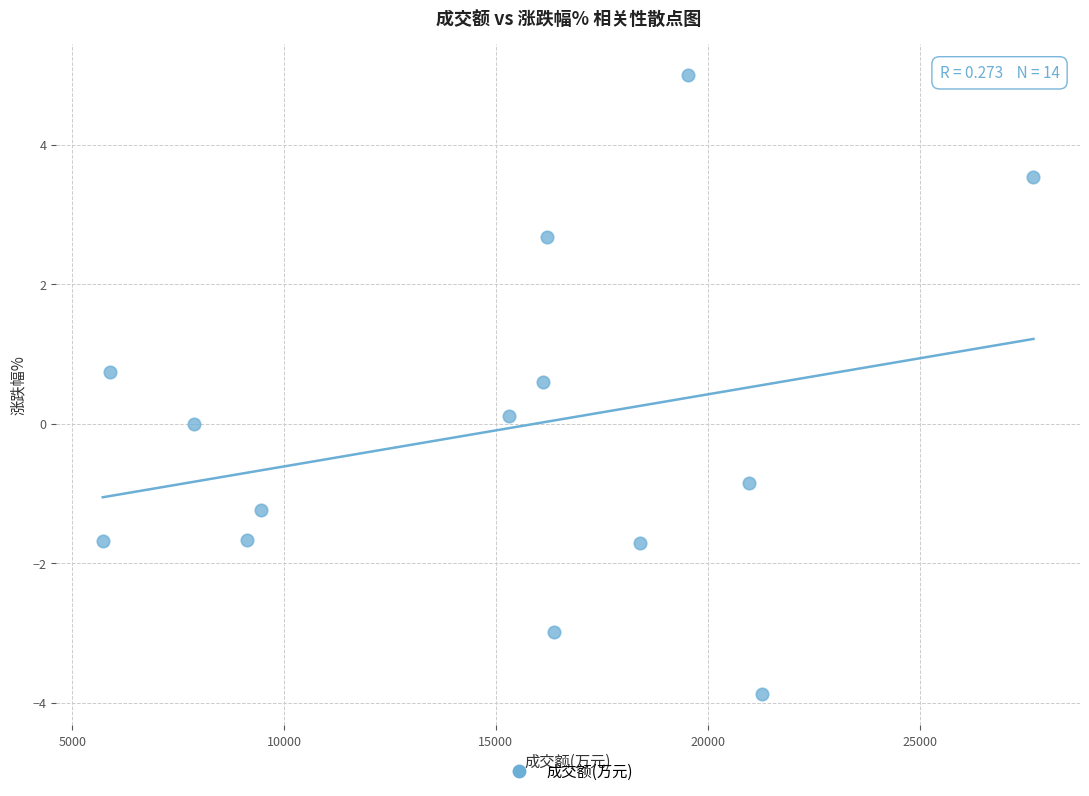

What is the range of Y values (max minus min)?

8.9